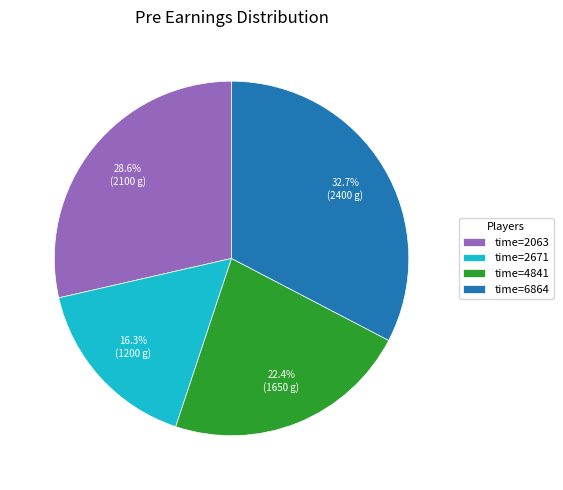

To the nearest percent, what is the difference between the largest and smallest slice percentages?

16%